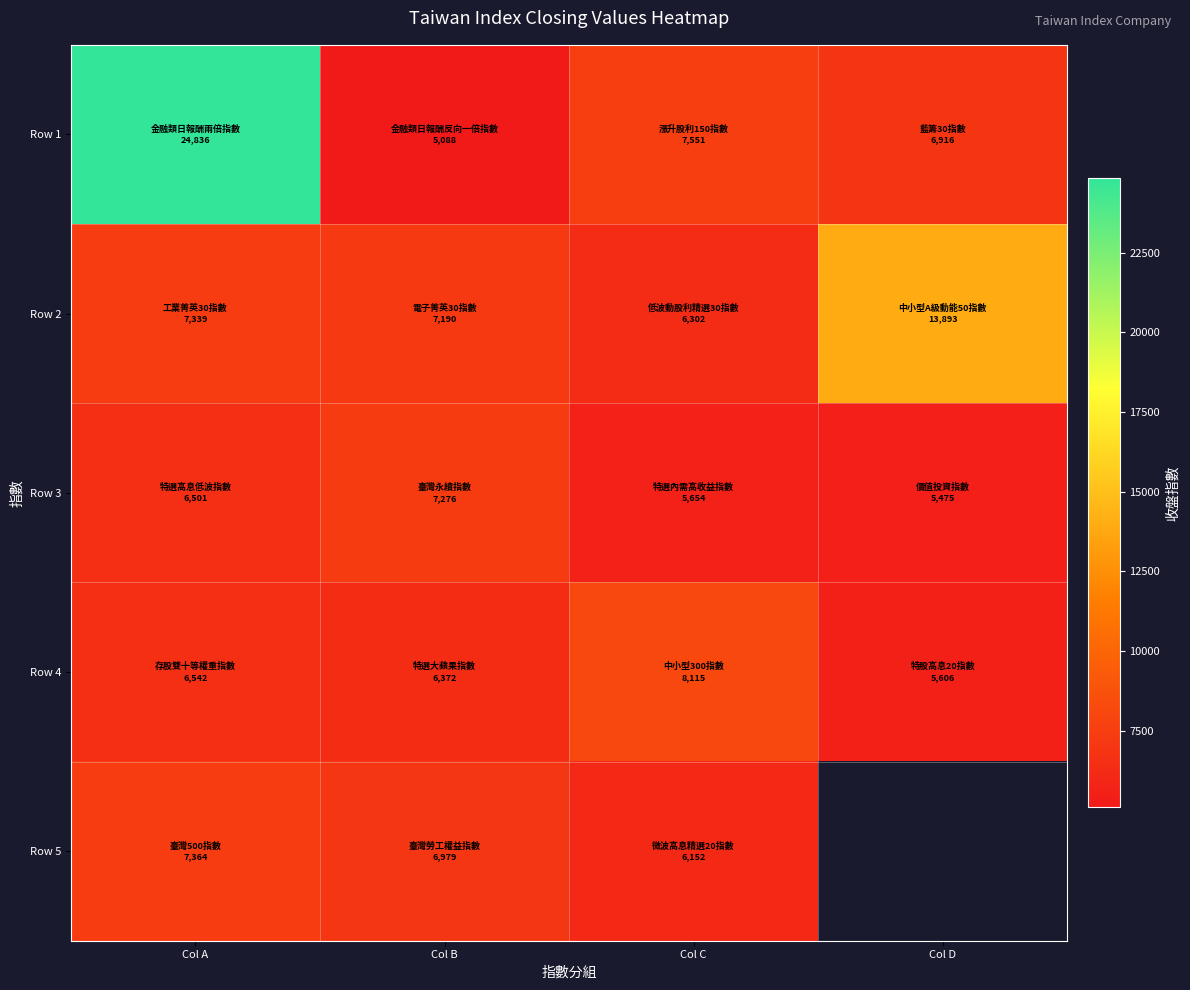

Rank the series at Col D from lowest to highest value.

Row 3, Row 4, Row 1, Row 2, Row 5